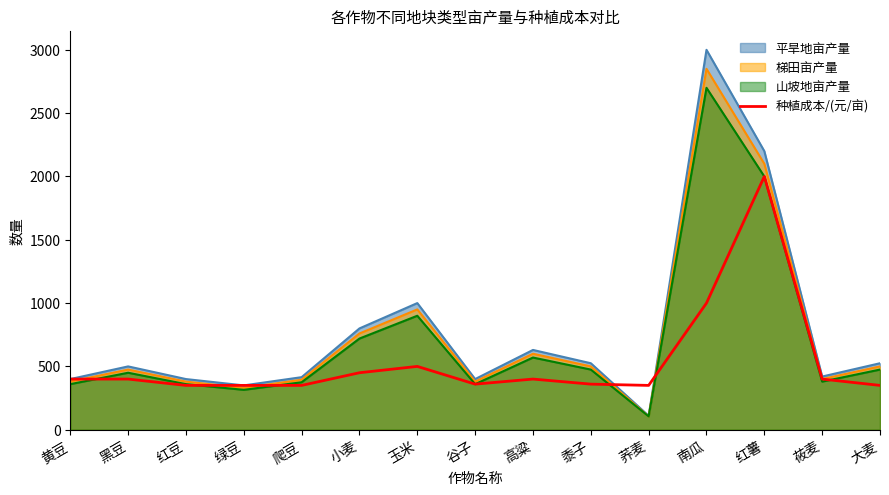

Reading left to right, extract all data points from this chart.

黄豆=400	黑豆=400	红豆=350	绿豆=350	爬豆=350	小麦=450	玉米=500	谷子=360	高粱=400	黍子=360	荞麦=350	南瓜=1000	红薯=2000	莜麦=400	大麦=350